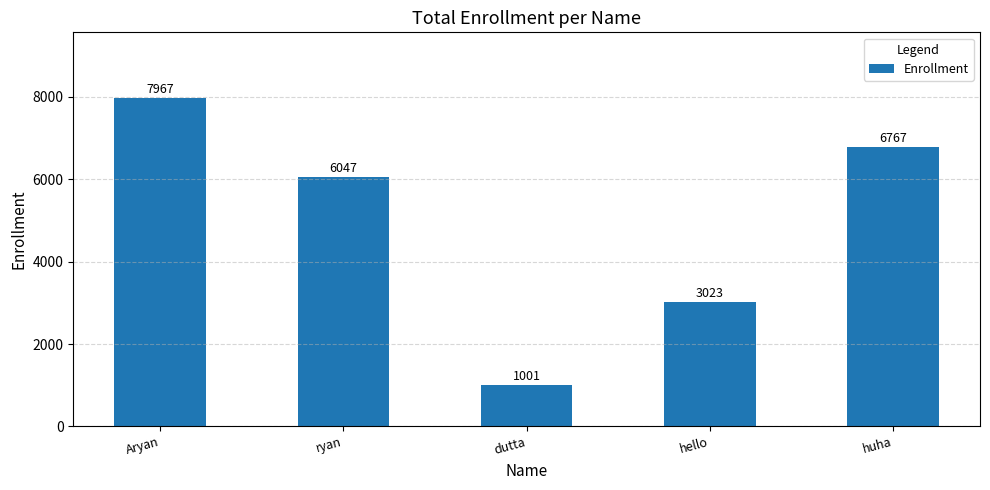

What is the ratio of the value at dutta to the value at hello?

0.3